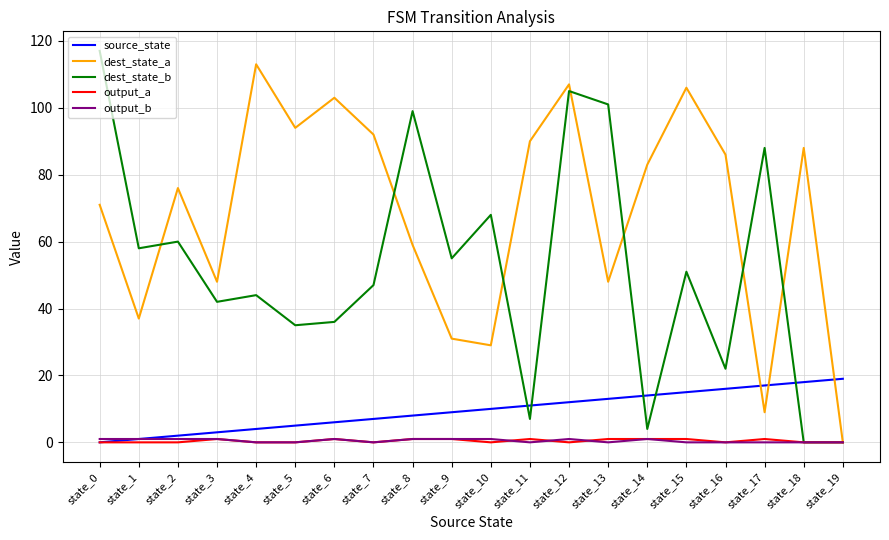

The value of dest_state_b at state_1 is 58. True or false?

True